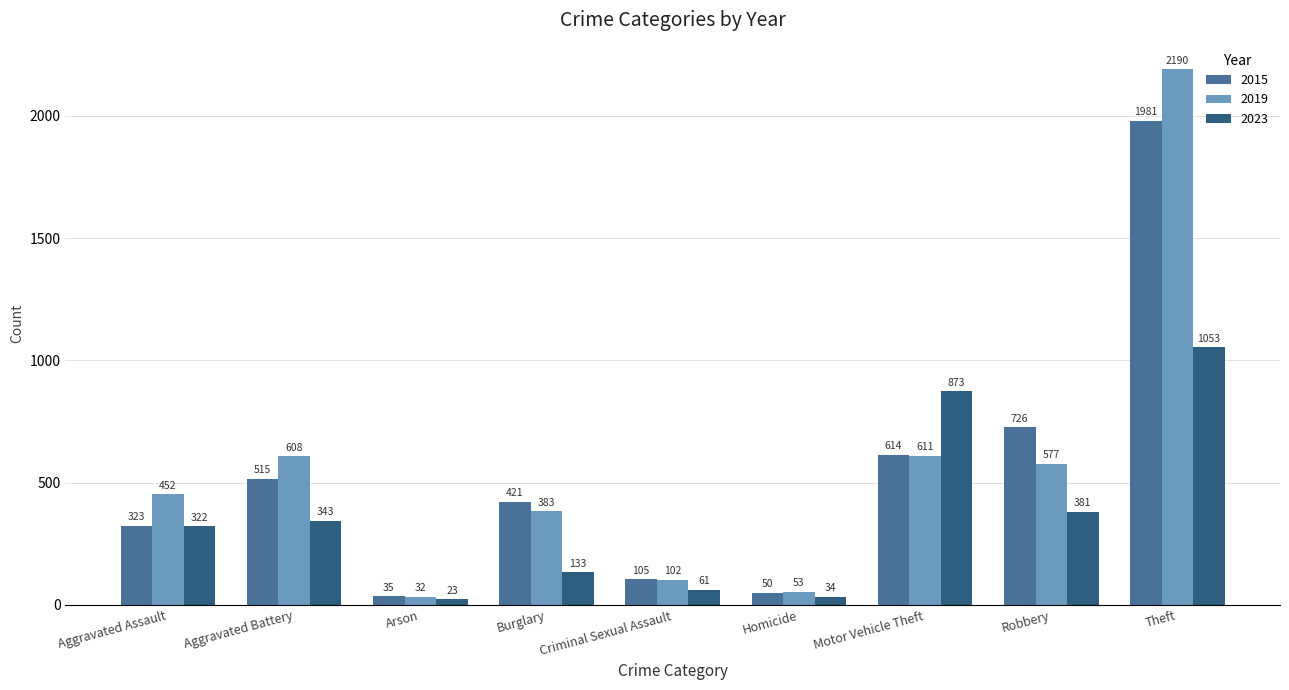

True or false: 2023 has a value of 548 at Robbery.

False